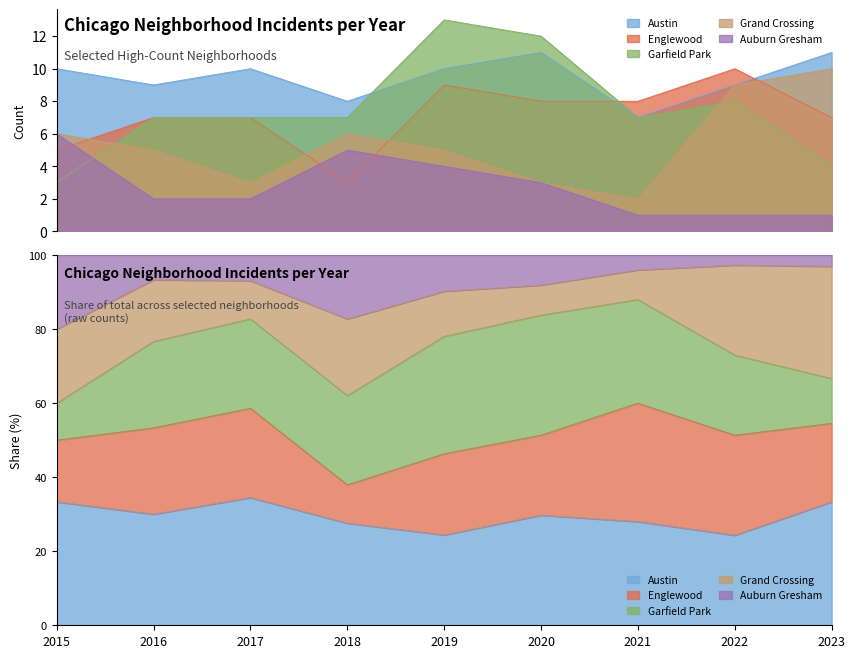

Which series ends up on top after the final intersection of Englewood and Auburn Gresham?

Englewood